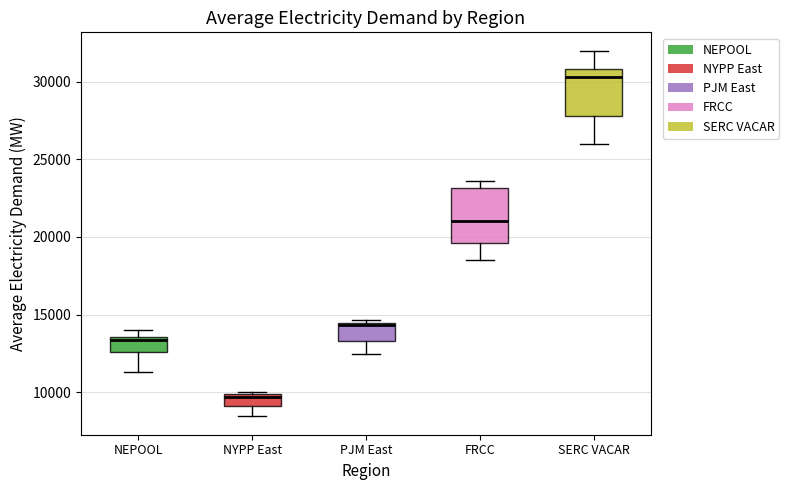

Which box has the highest median line?

SERC VACAR